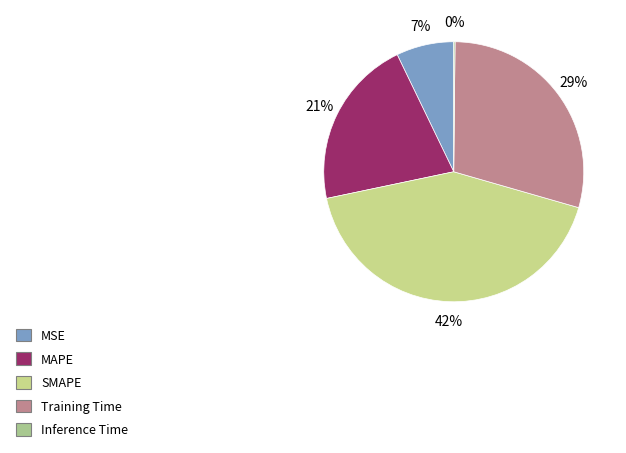

Which category has the biggest portion of the pie?

SMAPE